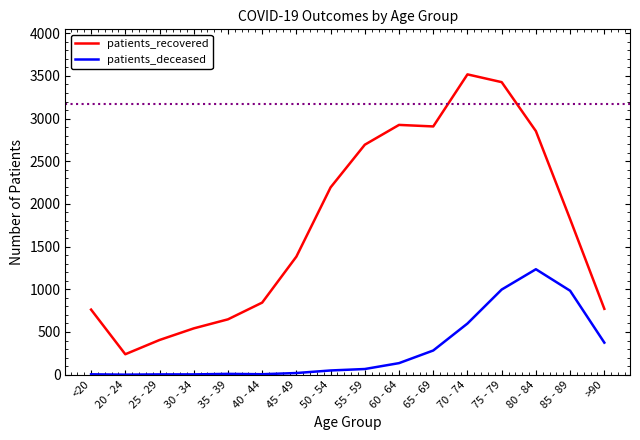

Rank the series at 25 - 29 from lowest to highest value.

patients_deceased, patients_recovered